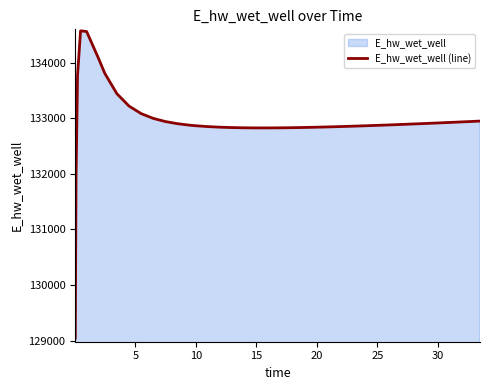

What is the minimum value shown in the chart?

129048.3